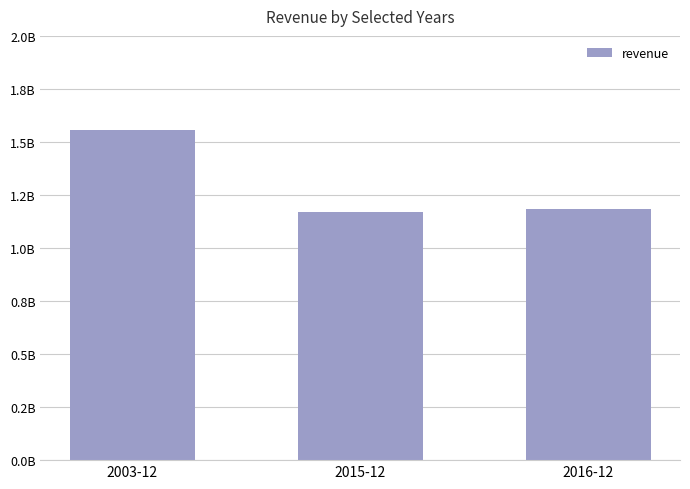

Where does the data first go above 1185800000?

2003-12